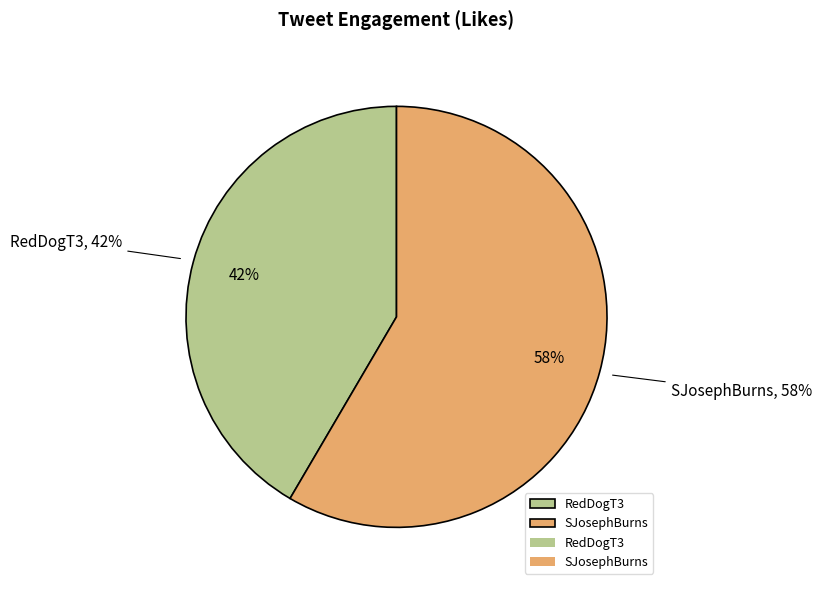

To the nearest percent, what percentage of the pie is RedDogT3?

42%